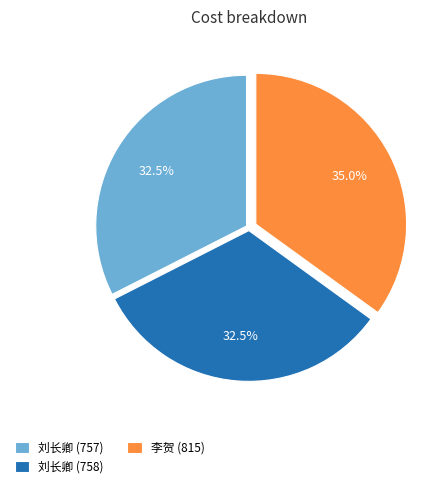

True or false: 刘长卿 (758) accounts for 40% of the total.

False